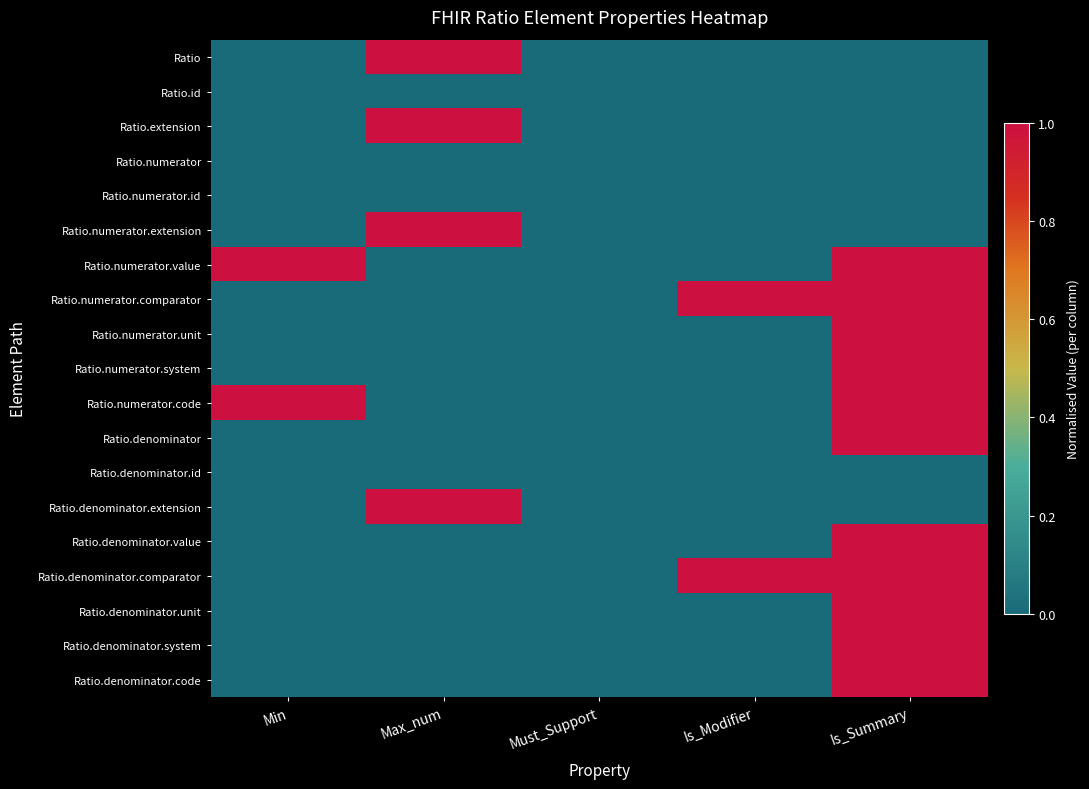

Reading left to right, transcribe all the data shown in this chart.

Ratio: Min=0	Max_num=1	Must_Support=0	Is_Modifier=0	Is_Summary=0
Ratio.id: Min=0	Max_num=0	Must_Support=0	Is_Modifier=0	Is_Summary=0
Ratio.extension: Min=0	Max_num=1	Must_Support=0	Is_Modifier=0	Is_Summary=0
Ratio.numerator: Min=0	Max_num=0	Must_Support=0	Is_Modifier=0	Is_Summary=0
Ratio.numerator.id: Min=0	Max_num=0	Must_Support=0	Is_Modifier=0	Is_Summary=0
Ratio.numerator.extension: Min=0	Max_num=1	Must_Support=0	Is_Modifier=0	Is_Summary=0
Ratio.numerator.value: Min=1	Max_num=0	Must_Support=0	Is_Modifier=0	Is_Summary=1
Ratio.numerator.comparator: Min=0	Max_num=0	Must_Support=0	Is_Modifier=1	Is_Summary=1
Ratio.numerator.unit: Min=0	Max_num=0	Must_Support=0	Is_Modifier=0	Is_Summary=1
Ratio.numerator.system: Min=0	Max_num=0	Must_Support=0	Is_Modifier=0	Is_Summary=1
Ratio.numerator.code: Min=1	Max_num=0	Must_Support=0	Is_Modifier=0	Is_Summary=1
Ratio.denominator: Min=0	Max_num=0	Must_Support=0	Is_Modifier=0	Is_Summary=1
Ratio.denominator.id: Min=0	Max_num=0	Must_Support=0	Is_Modifier=0	Is_Summary=0
Ratio.denominator.extension: Min=0	Max_num=1	Must_Support=0	Is_Modifier=0	Is_Summary=0
Ratio.denominator.value: Min=0	Max_num=0	Must_Support=0	Is_Modifier=0	Is_Summary=1
Ratio.denominator.comparator: Min=0	Max_num=0	Must_Support=0	Is_Modifier=1	Is_Summary=1
Ratio.denominator.unit: Min=0	Max_num=0	Must_Support=0	Is_Modifier=0	Is_Summary=1
Ratio.denominator.system: Min=0	Max_num=0	Must_Support=0	Is_Modifier=0	Is_Summary=1
Ratio.denominator.code: Min=0	Max_num=0	Must_Support=0	Is_Modifier=0	Is_Summary=1